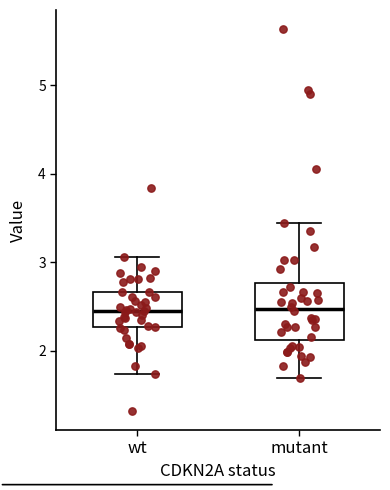

Comparing the boxes themselves (not the whiskers), which one is the tallest?

mutant